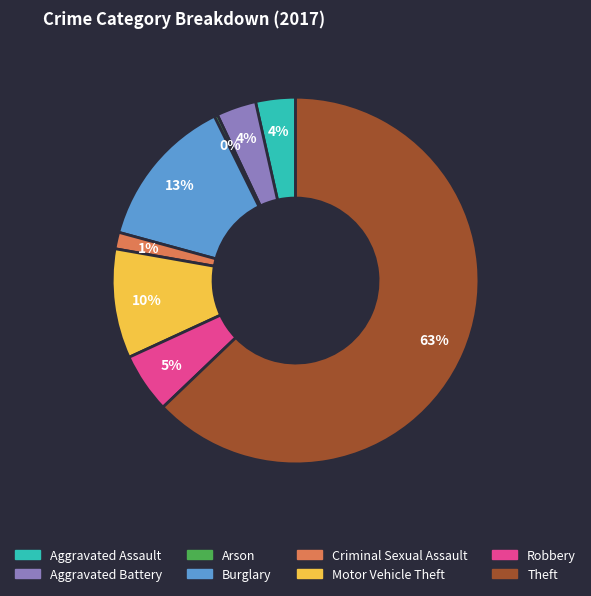

Does Theft account for over 50% of the chart?

Yes